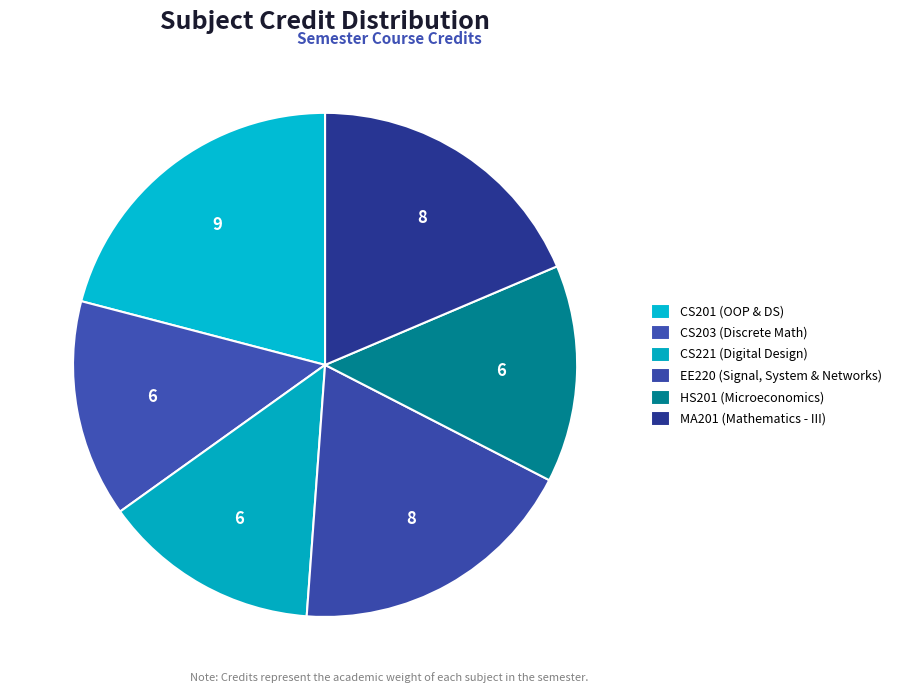

How many segments does this pie chart have?

6